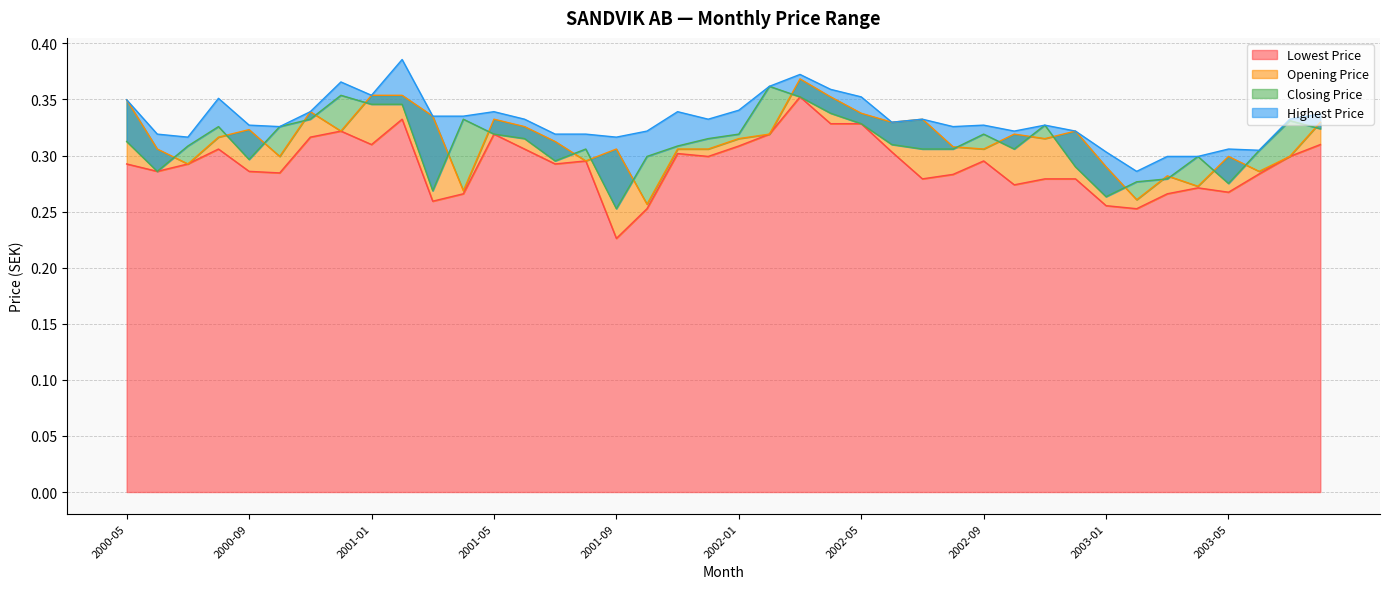

What is the total value across all series at 2001-02?

1.4